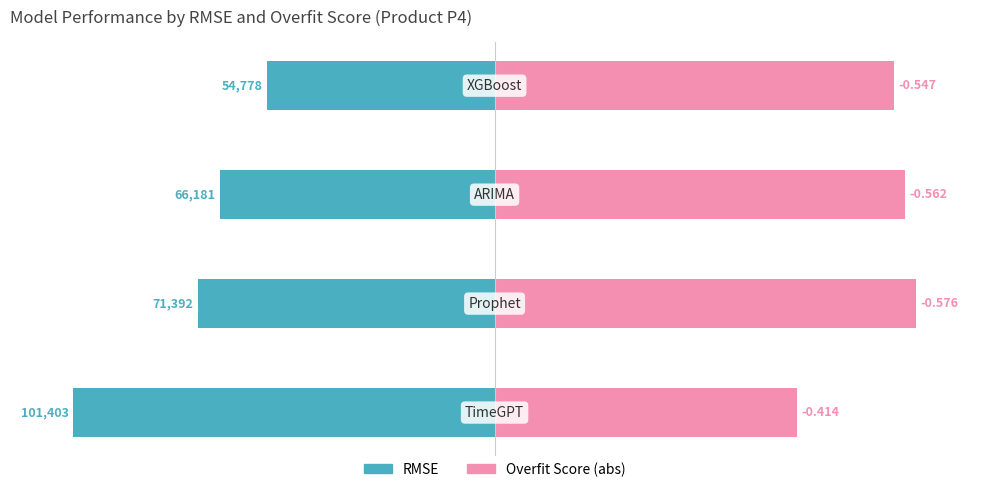

True or false: RMSE has a value of -98.7 at 2.

False